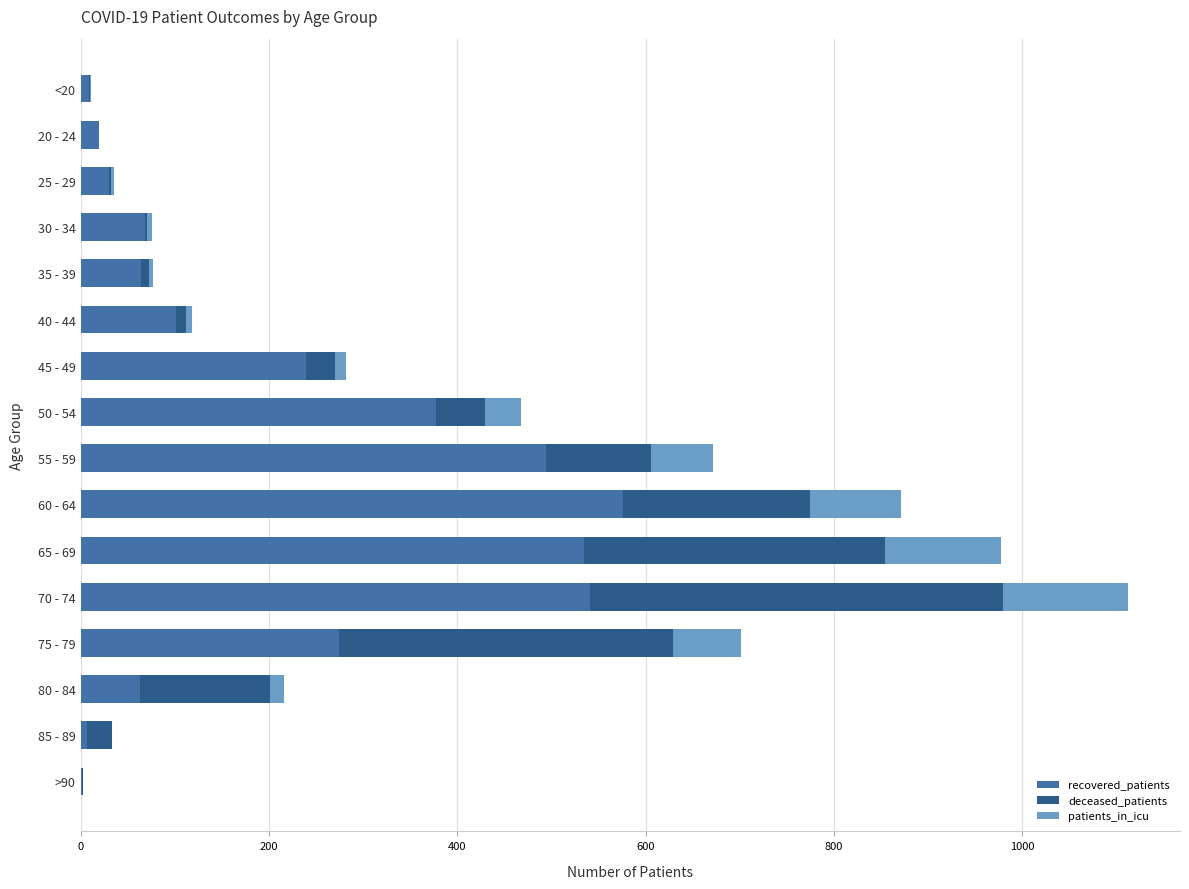

Which category has the highest value in the recovered_patients series?

60 - 64